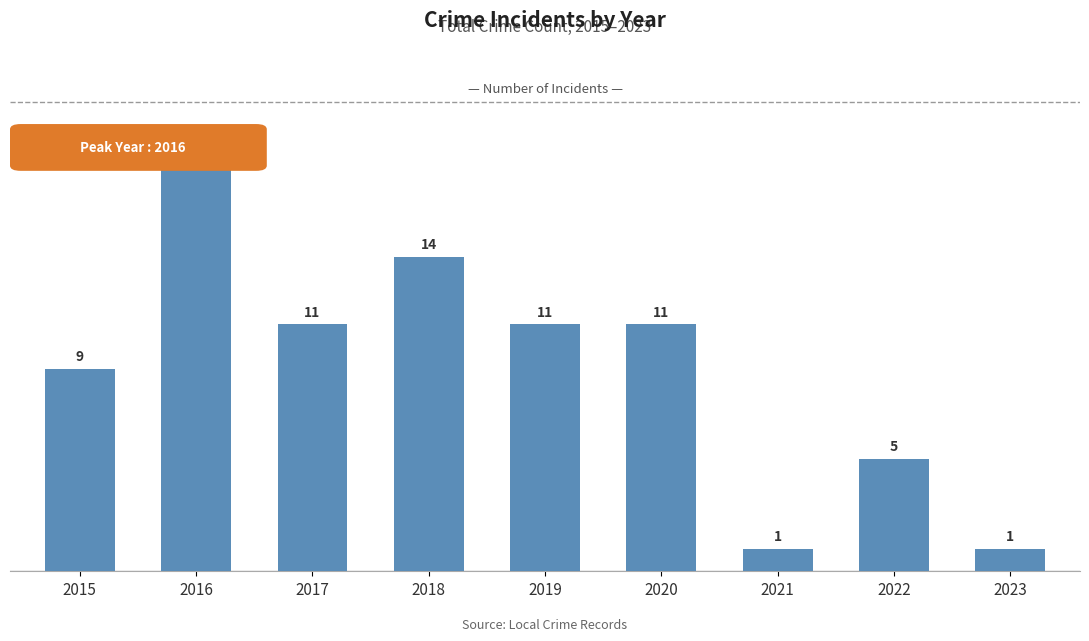

Reading left to right, list all the values displayed in this chart.

9	19	11	14	11	11	1	5	1